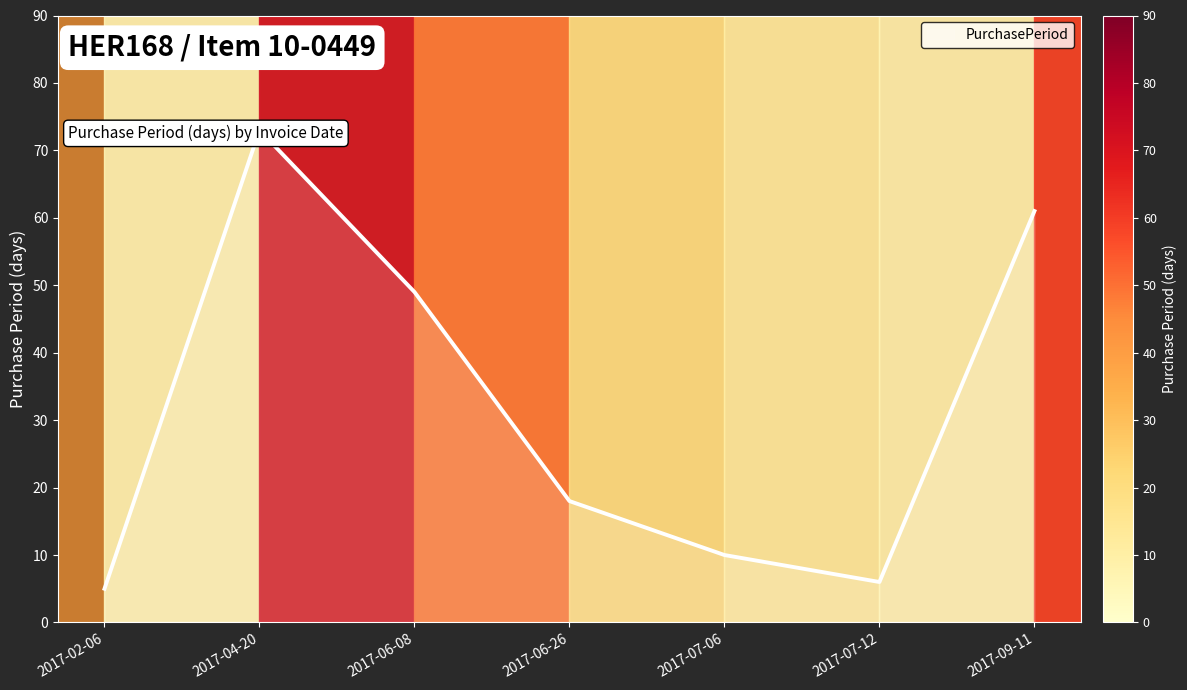

Where is the data nearest to the value 39?

2017-06-08